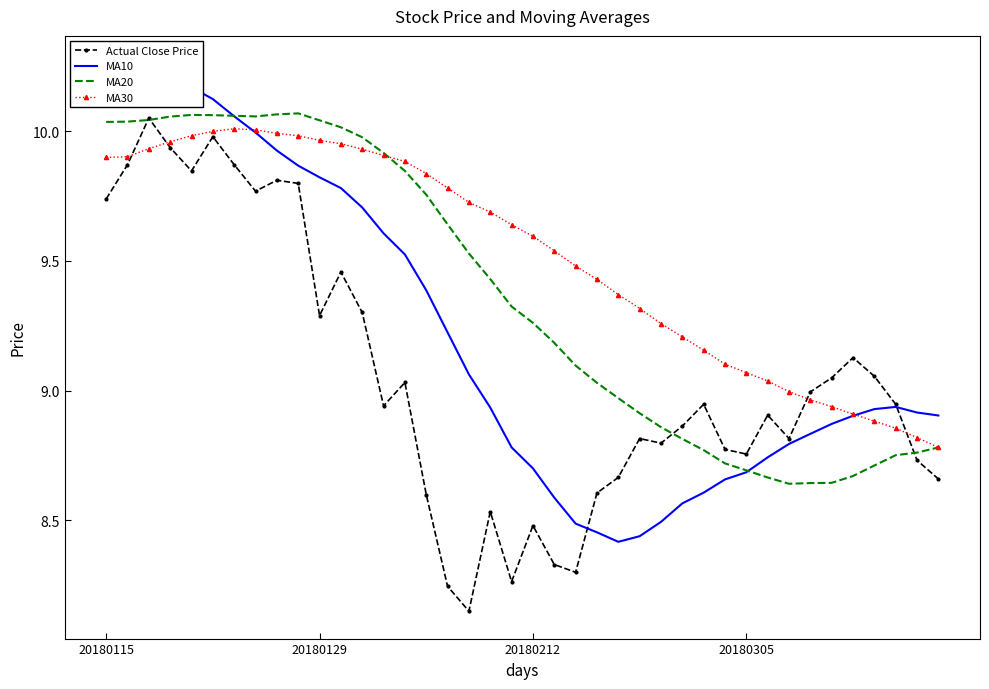

What is the difference between the maximum and second lowest values in the MA20 series?

1.4